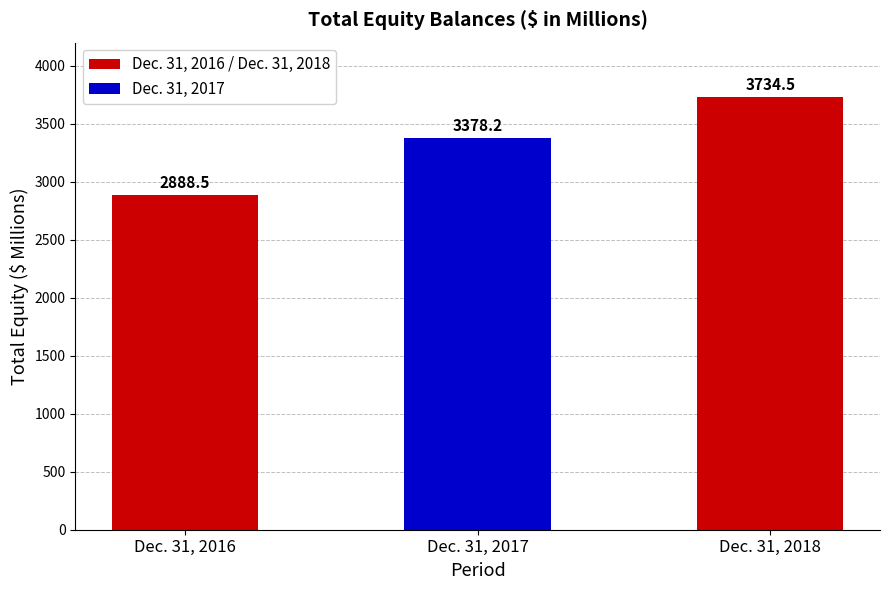

Which label corresponds to the largest value in the chart?

Dec. 31, 2018